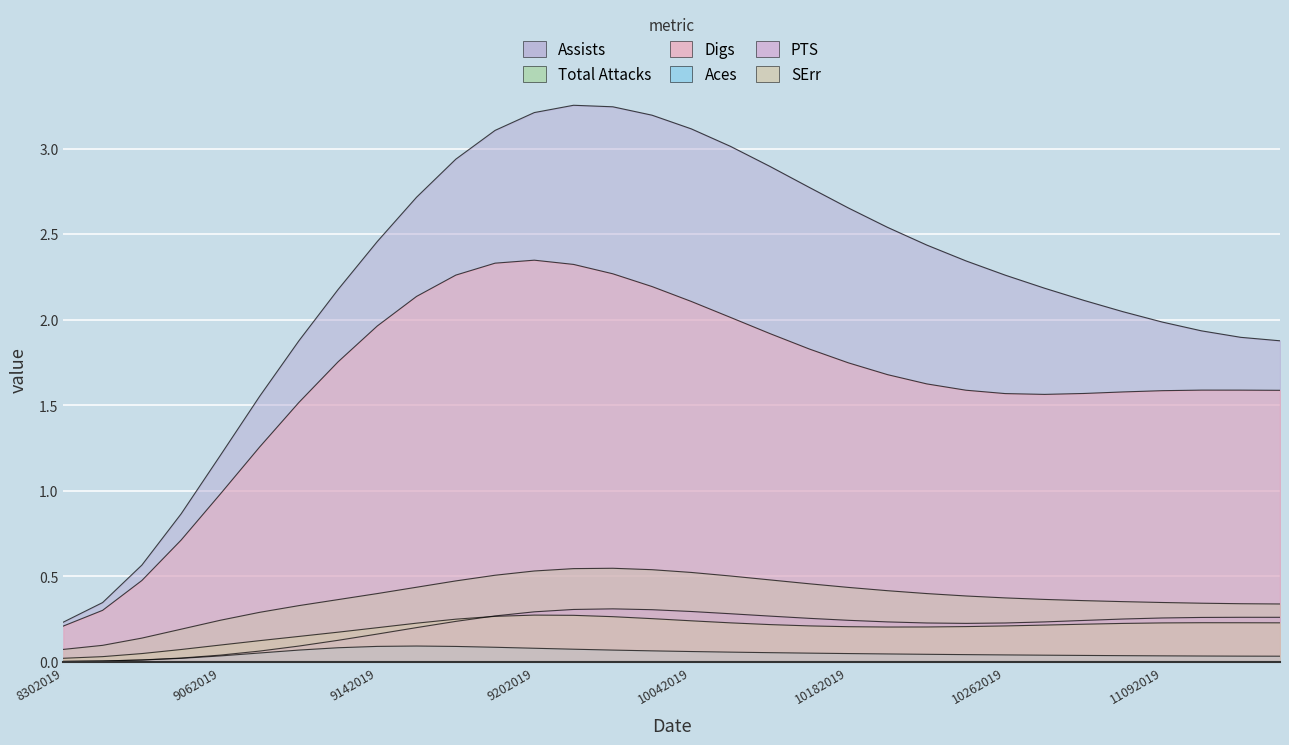

At which category does the chart reach its minimum across all series?

8302019